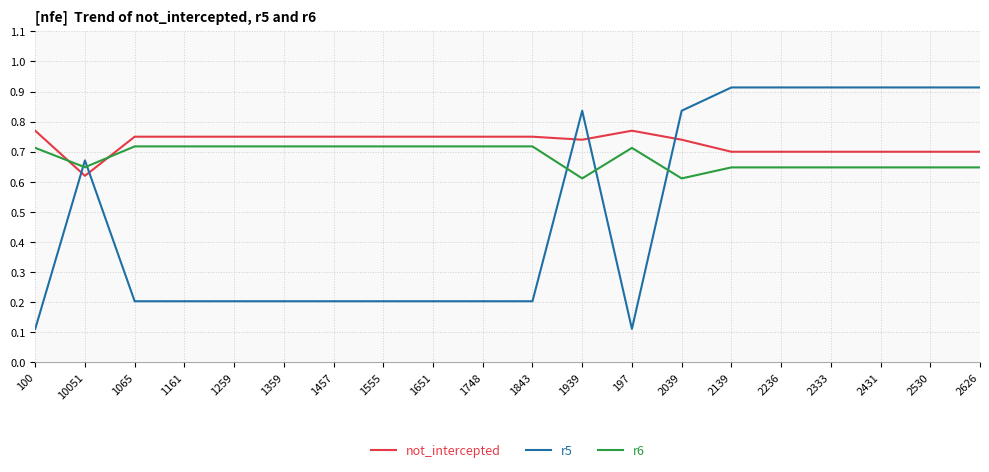

What position from the left is 197?

13